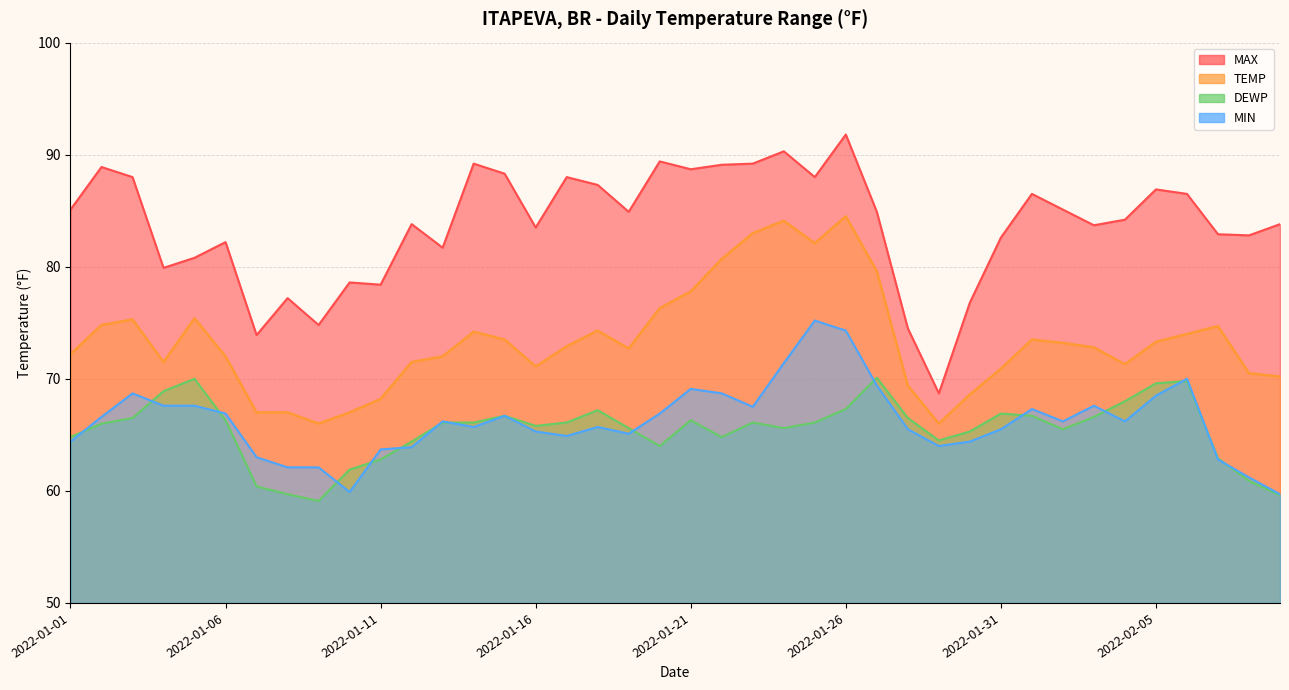

Read the MAX value at 2022-01-20.

89.4